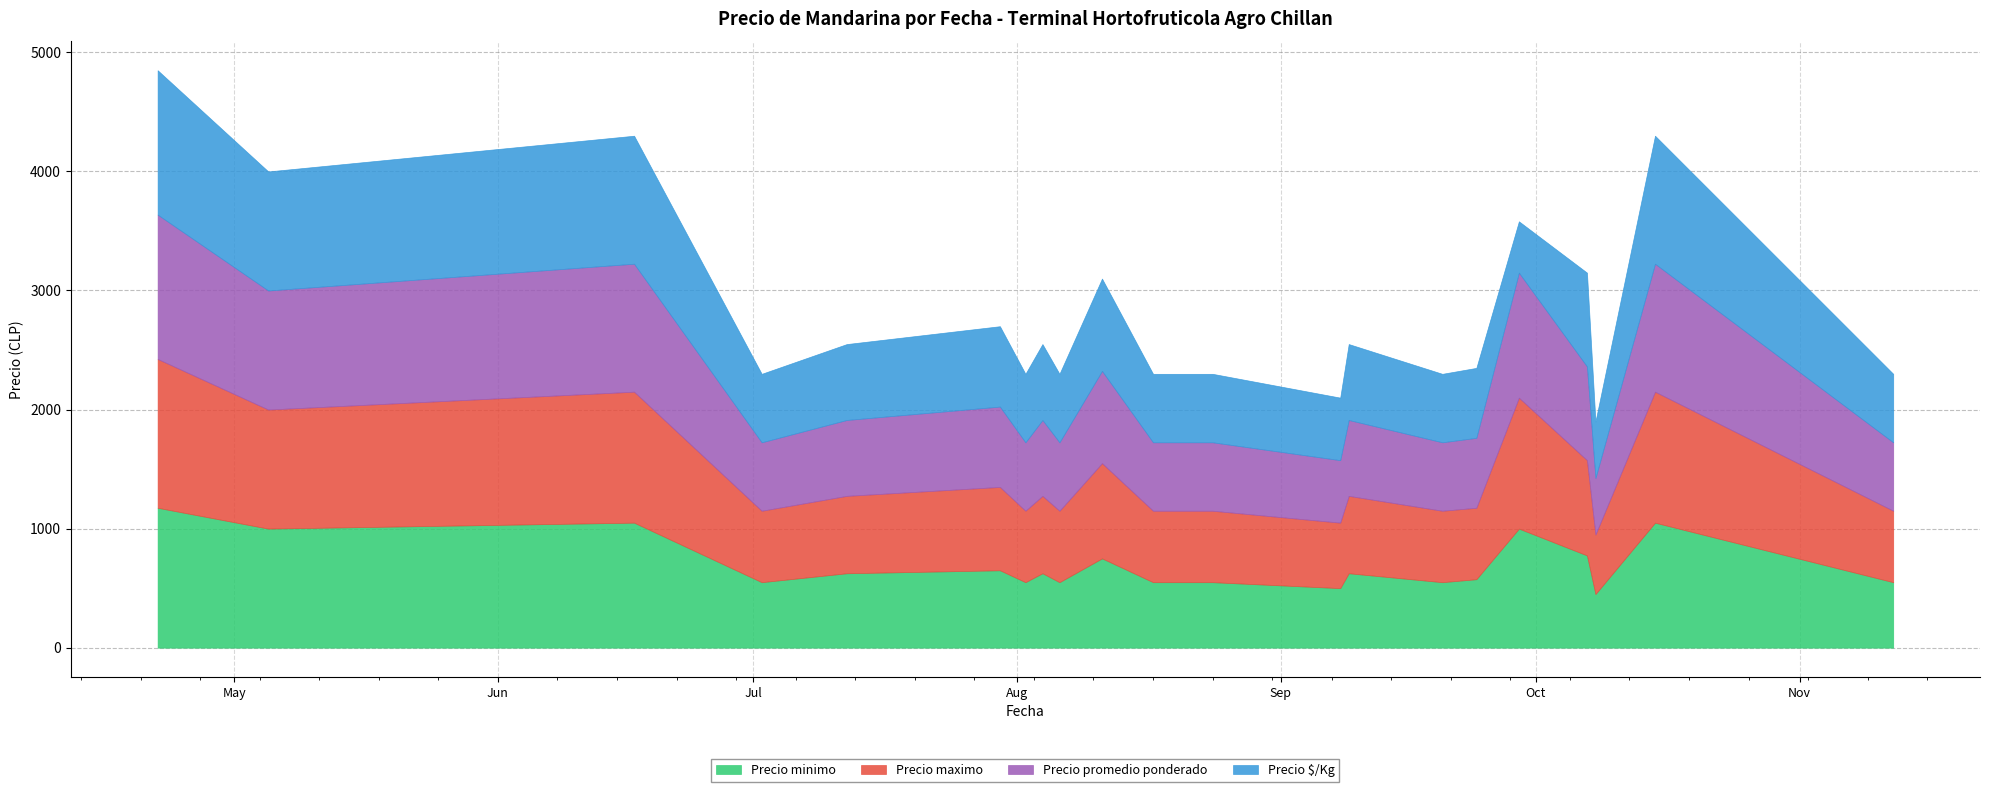

How many lines are shown in the chart?

4